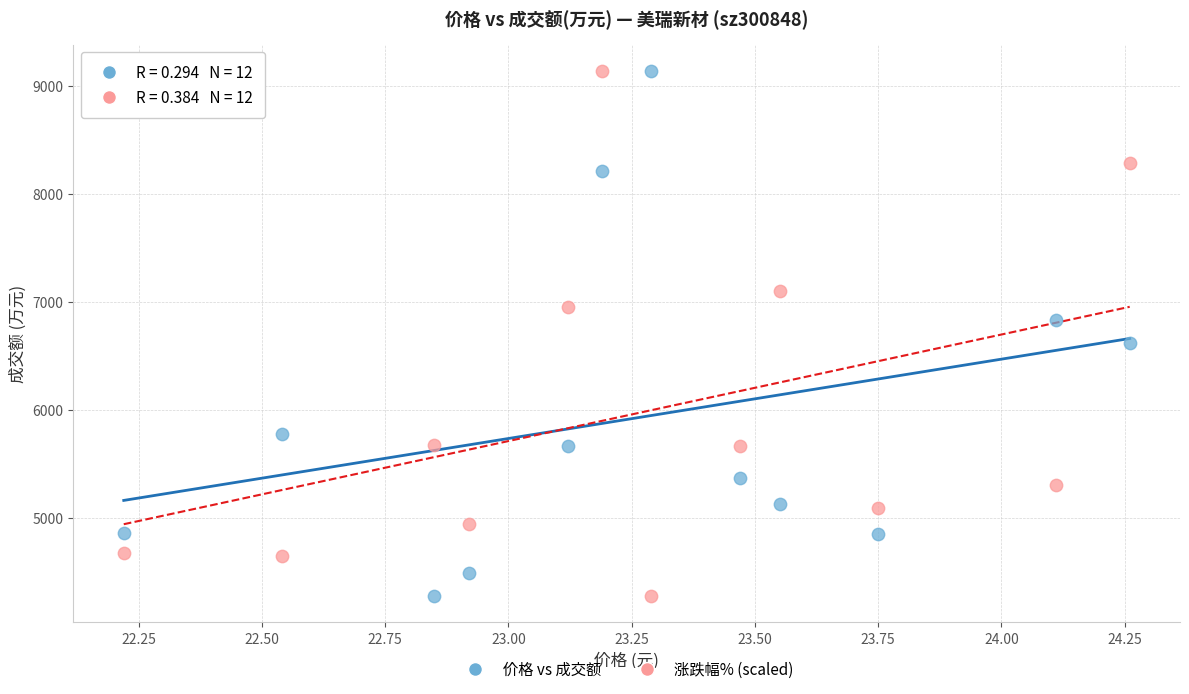

What are all the series names shown in the legend?

价格 vs 成交额, 涨跌幅% (scaled)